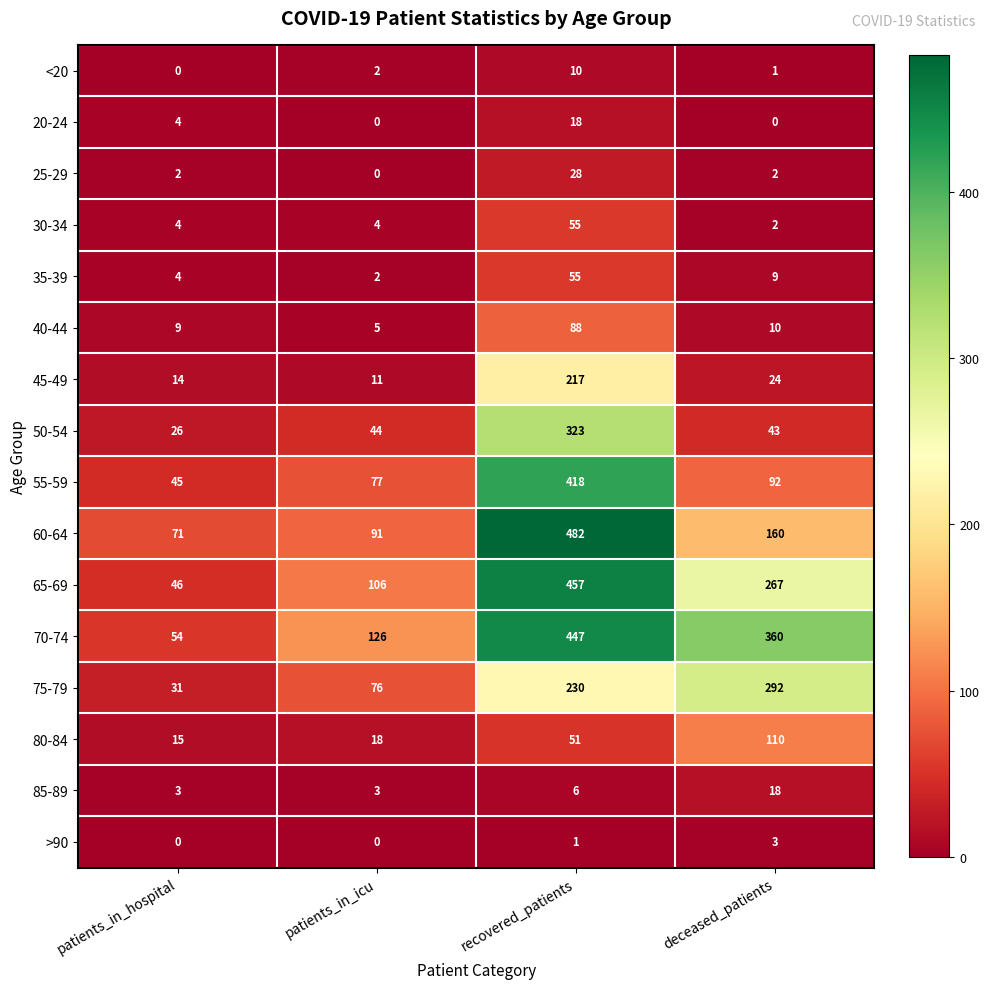

Count the number of data series in this chart.

16